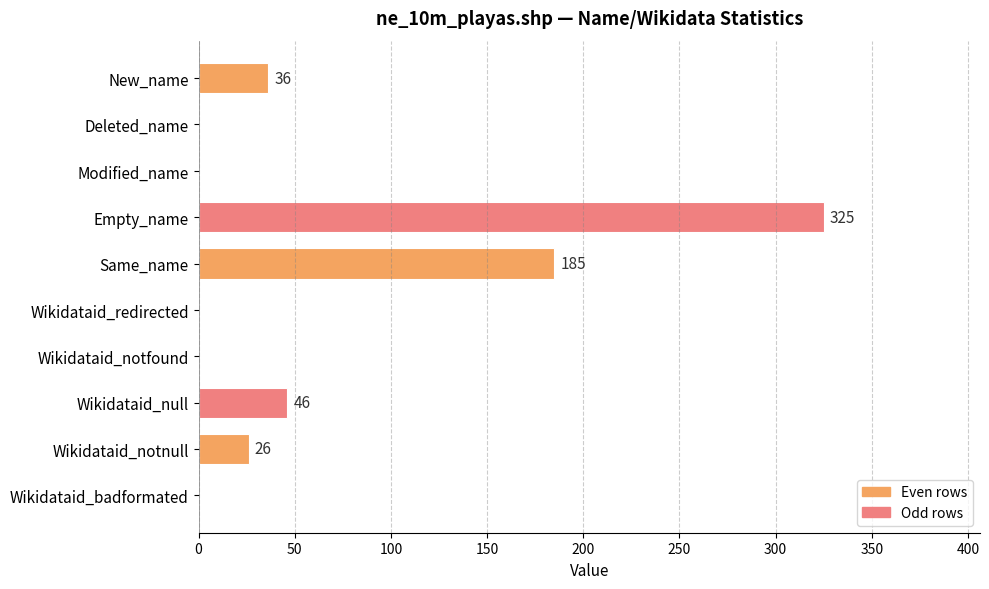

How many data points does each series have?

10